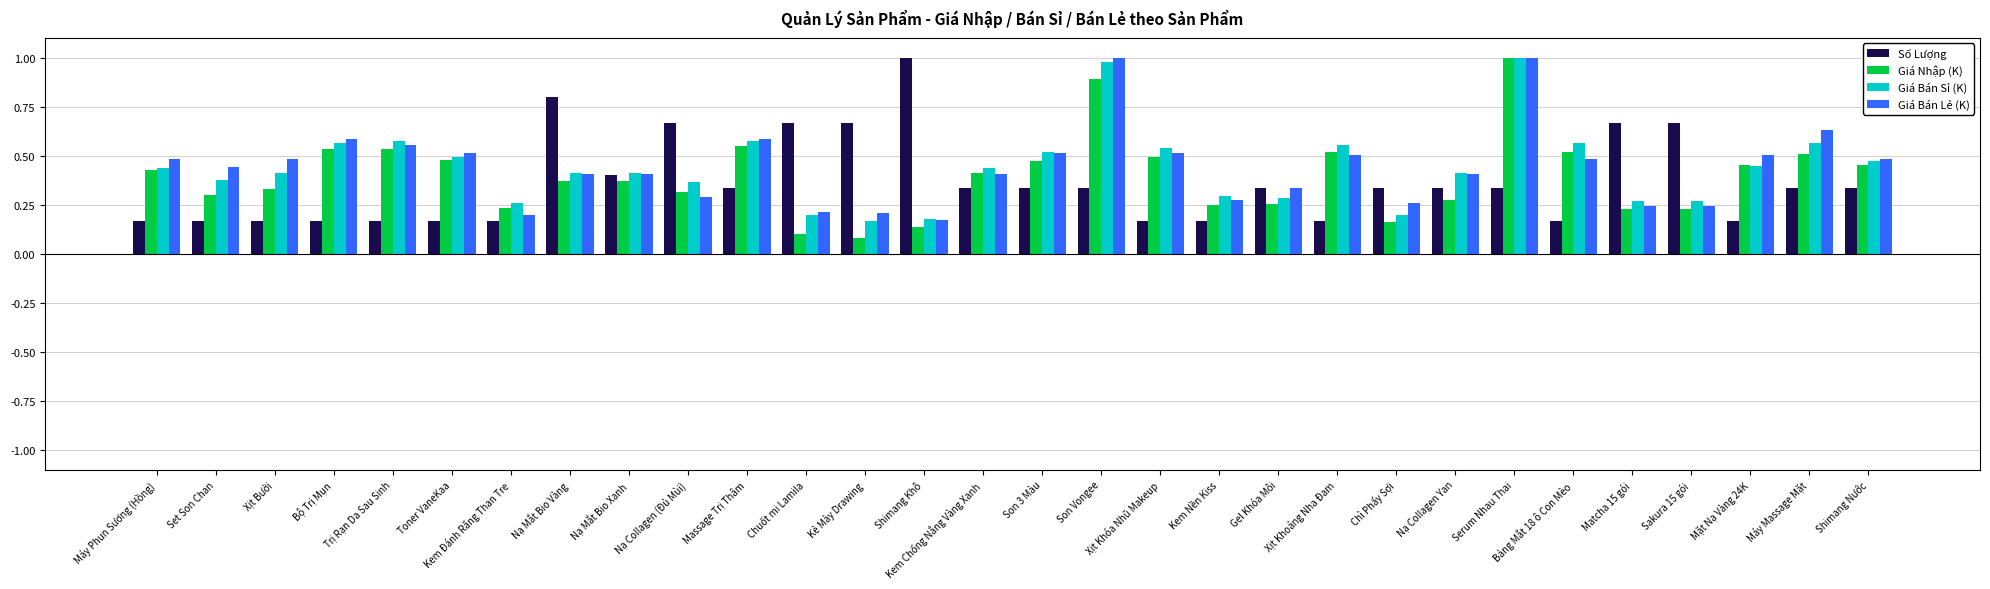

At how many categories does at least one series exceed 0?

30